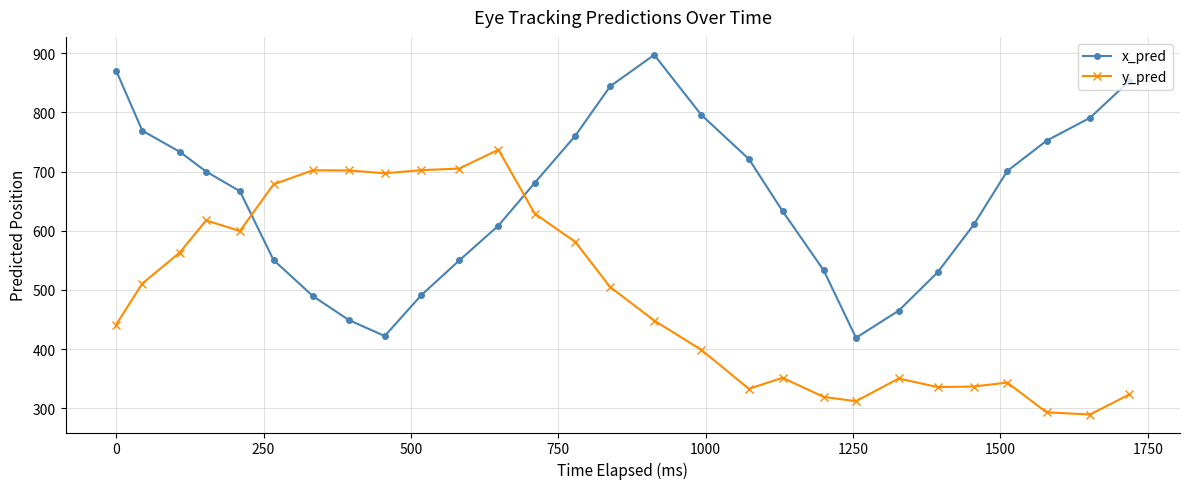

What is the difference between the maximum and second lowest values in the x_pred series?

475.1